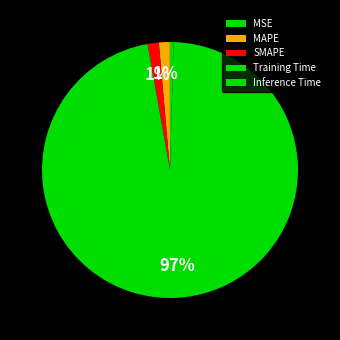

Which has a higher value, SMAPE or Inference Time?

SMAPE